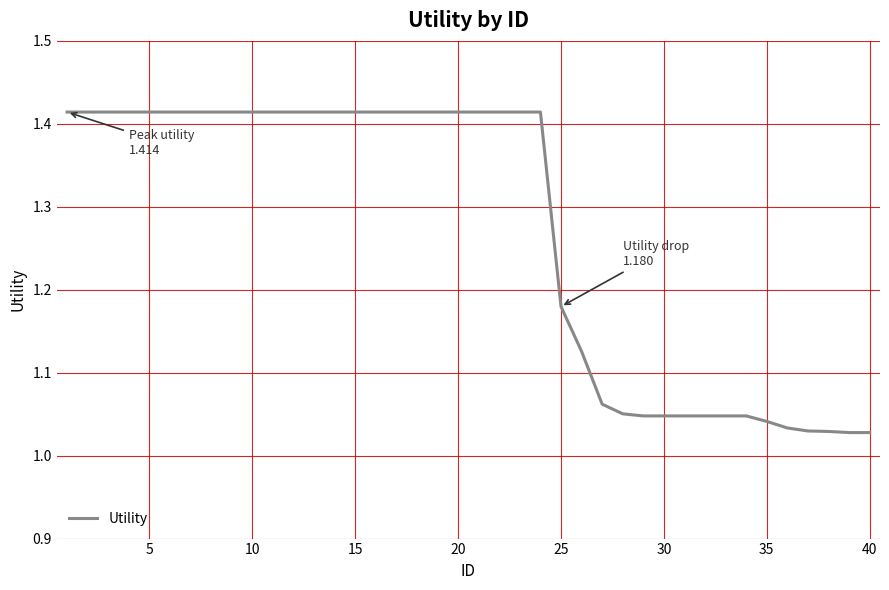

What is the difference between the maximum and minimum values?

0.4